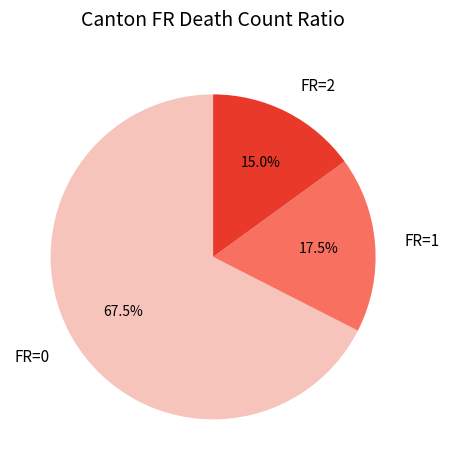

Which category has the biggest portion of the pie?

FR=0